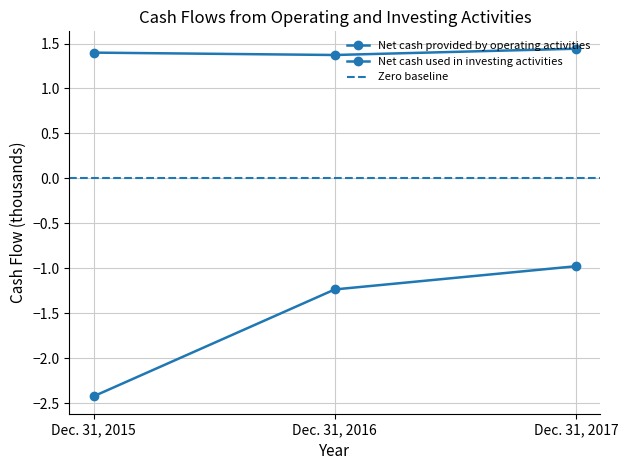

At how many categories does at least one series exceed -1?

3